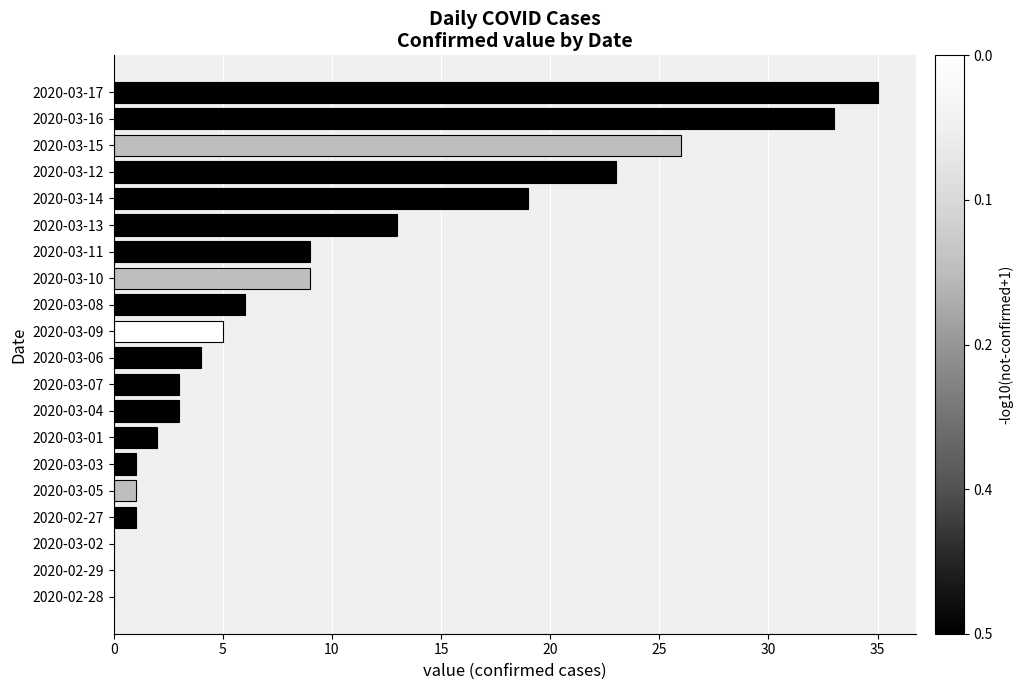

Count the number of categories in the chart.

20